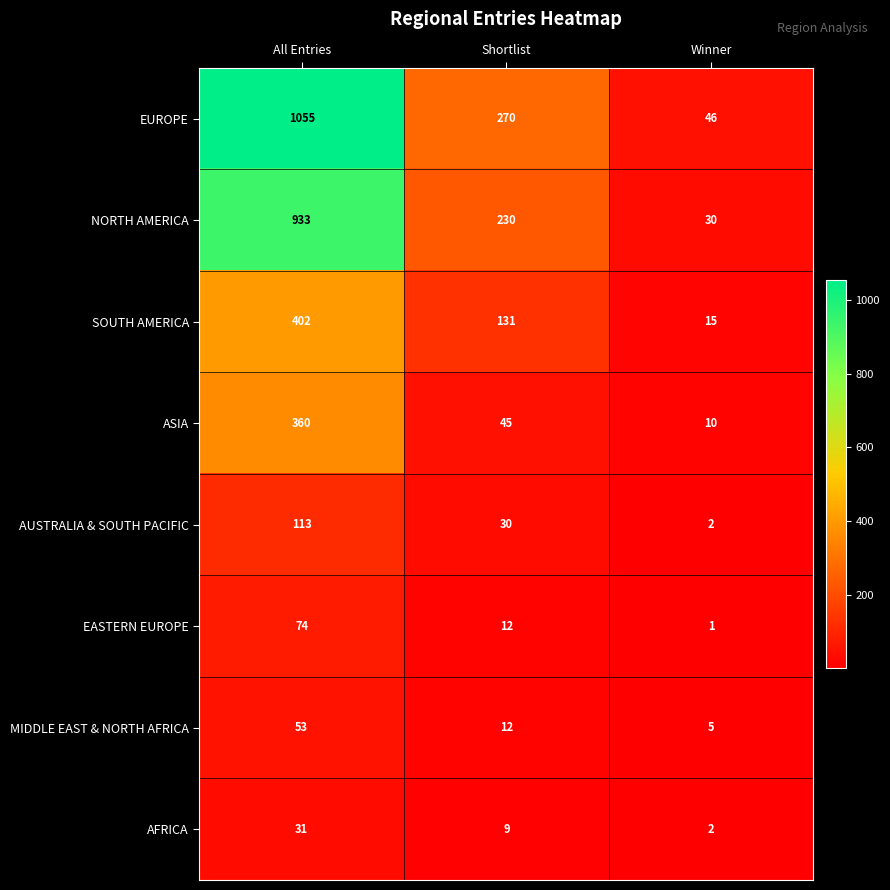

Reading right to left, extract all data points from this chart.

EUROPE: 46	270	1055
NORTH AMERICA: 30	230	933
SOUTH AMERICA: 15	131	402
ASIA: 10	45	360
AUSTRALIA & SOUTH PACIFIC: 2	30	113
EASTERN EUROPE: 1	12	74
MIDDLE EAST & NORTH AFRICA: 5	12	53
AFRICA: 2	9	31